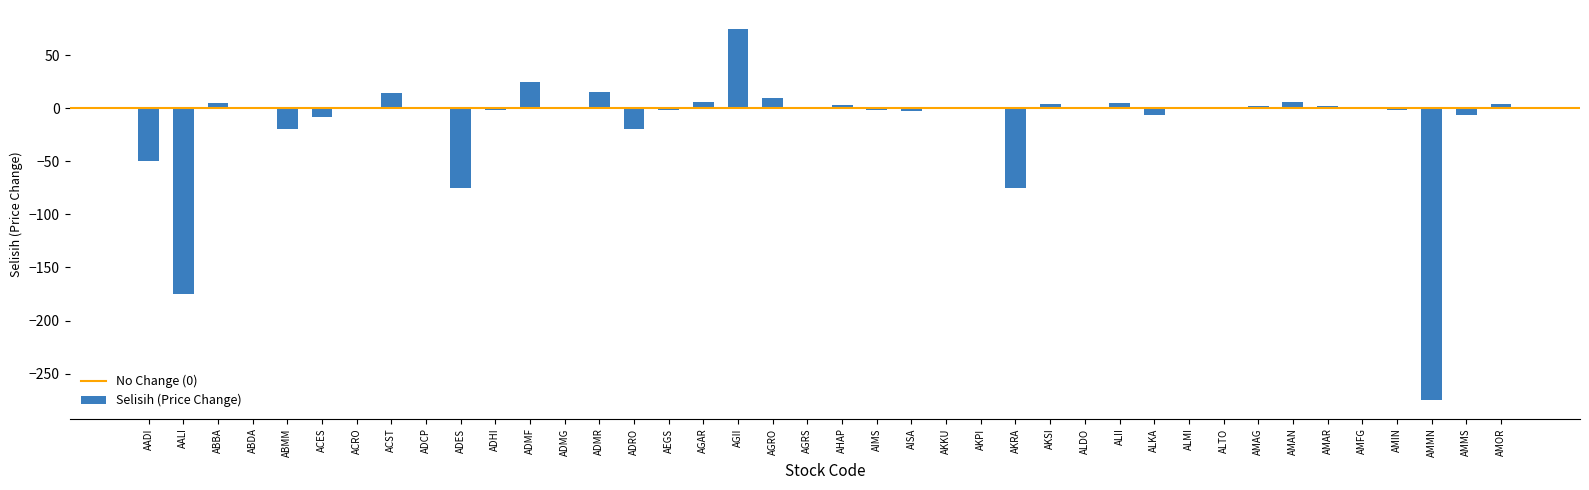

What is the sum of the values at AMMS and AMMN?

-281